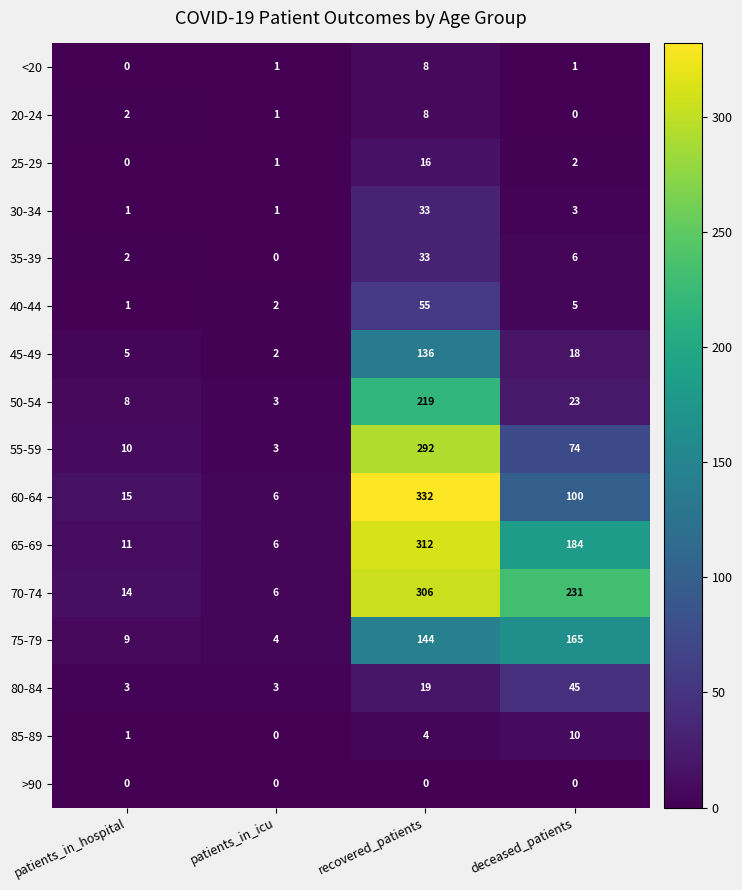

What is the sum of all 60-64 values?

453